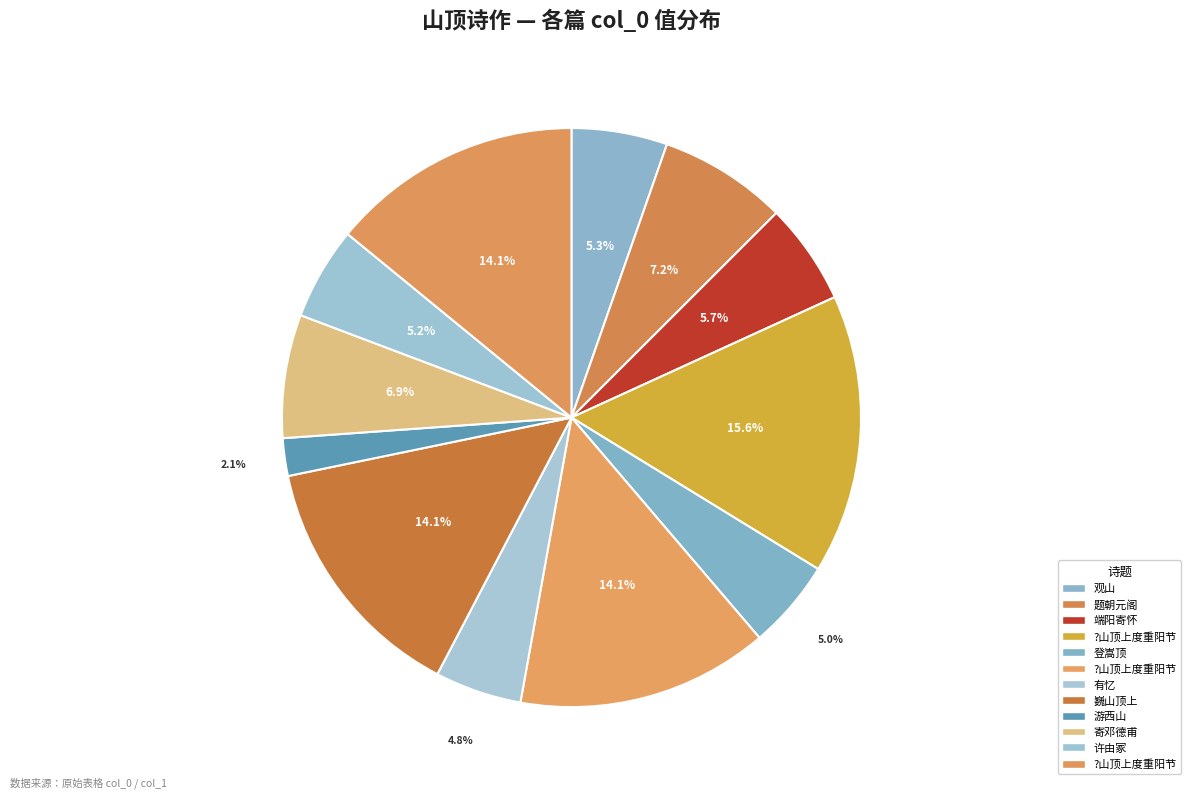

Count the number of slices in the pie.

12